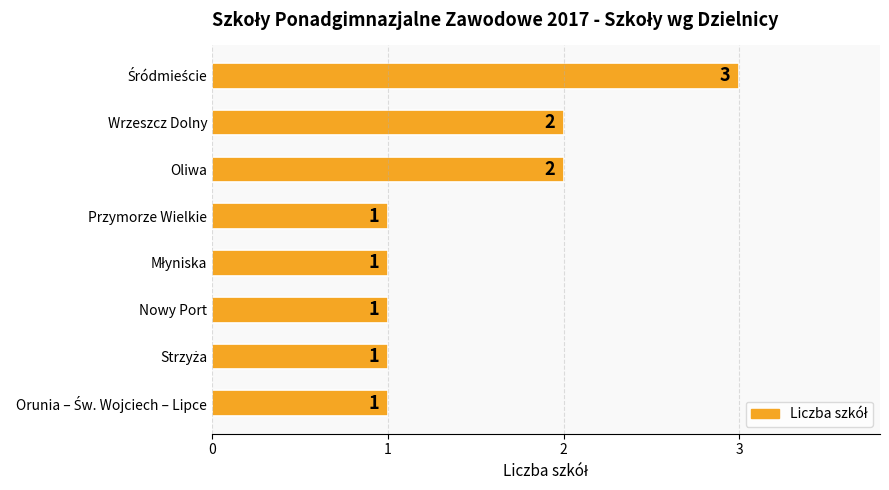

Is it true that the value at Wrzeszcz Dolny is 1?

False